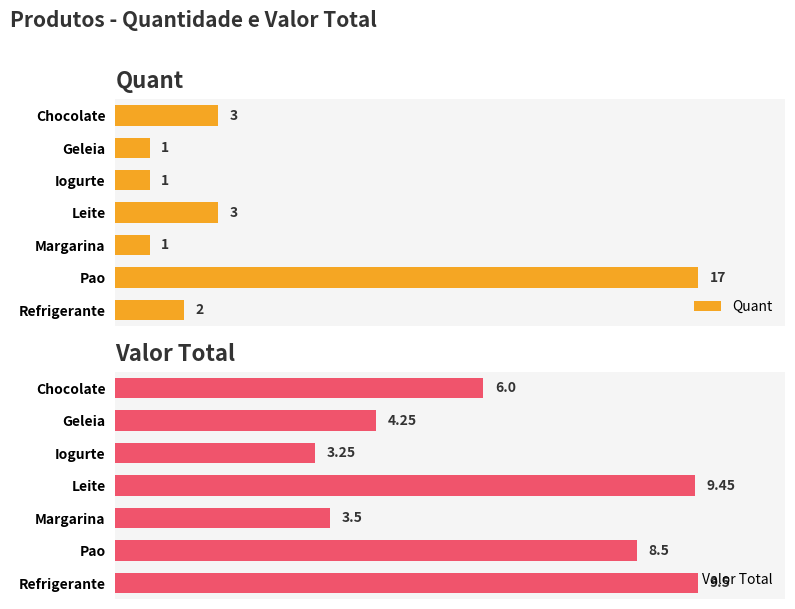

Which series has the largest total across all categories?

Valor Total